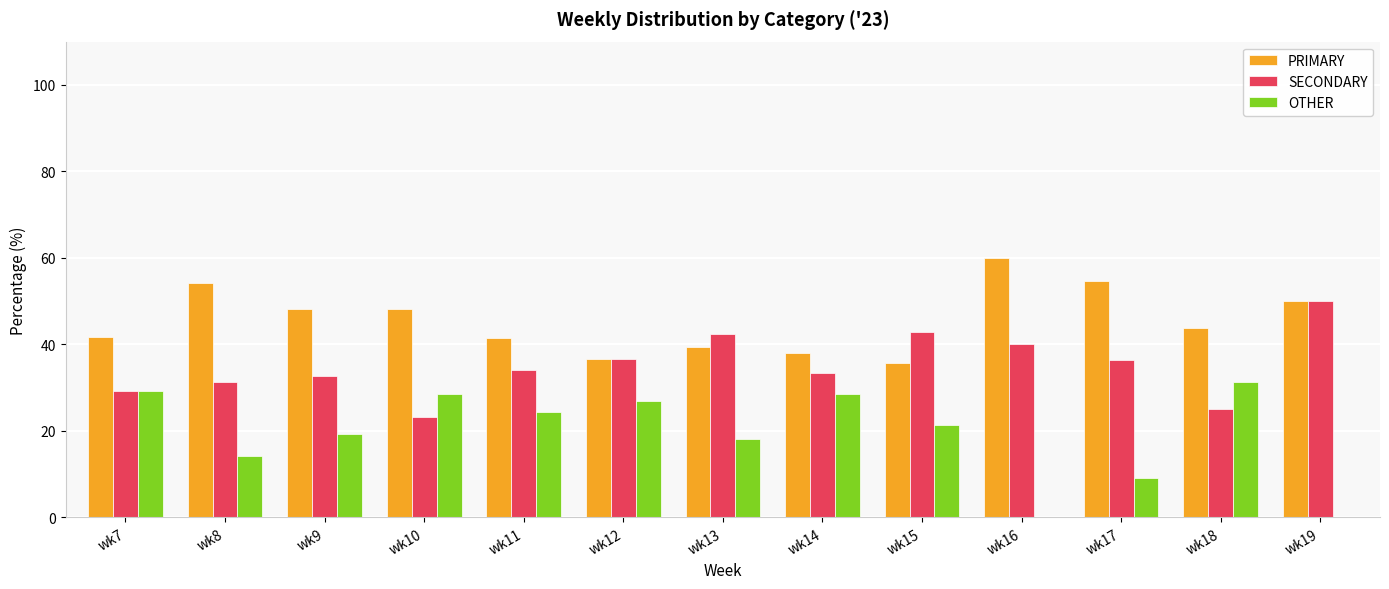

Which series has the largest total across all categories?

PRIMARY